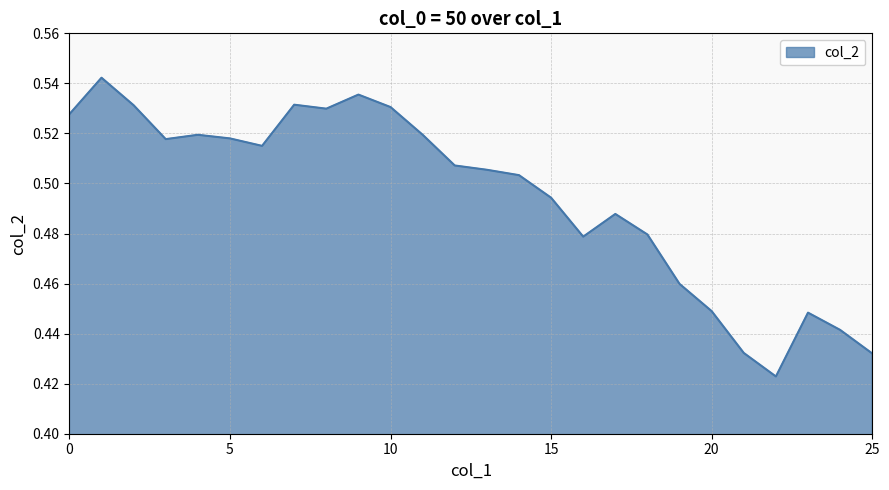

How many values are between 0 and 1?

26